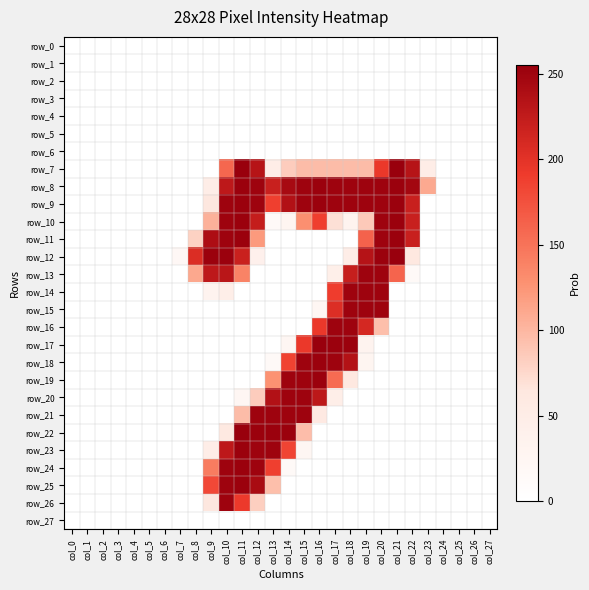

Which series has the largest total across all categories?

row_8